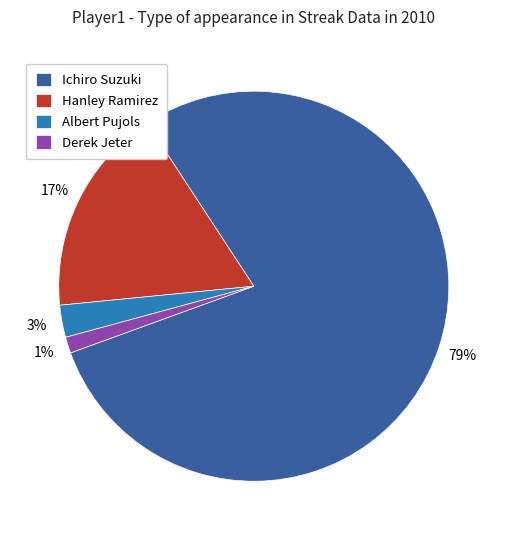

To the nearest percent, what percentage of the pie is Albert Pujols?

3%